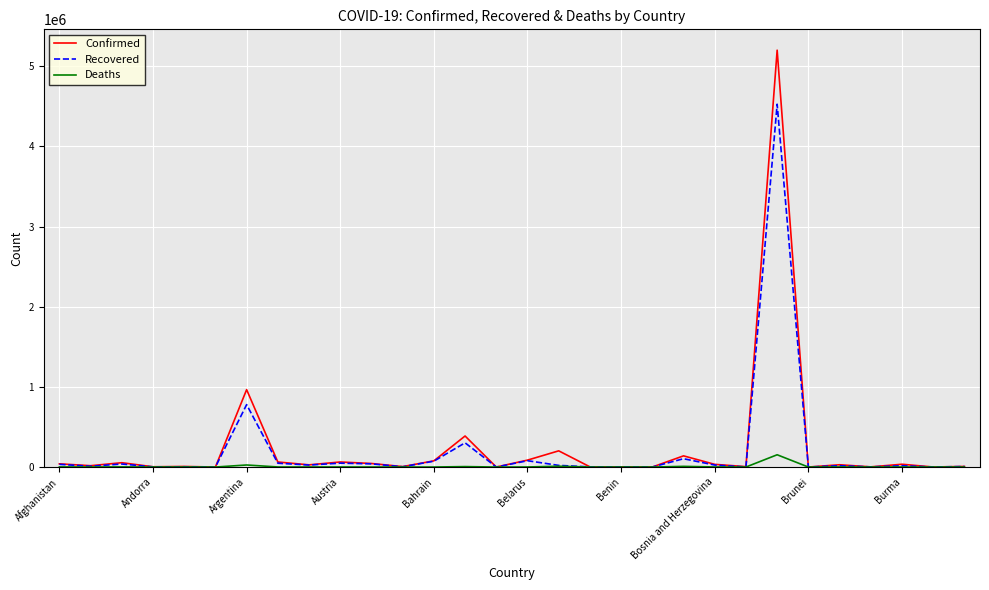

Rank the series by their maximum value, from highest to lowest.

Confirmed, Recovered, Deaths